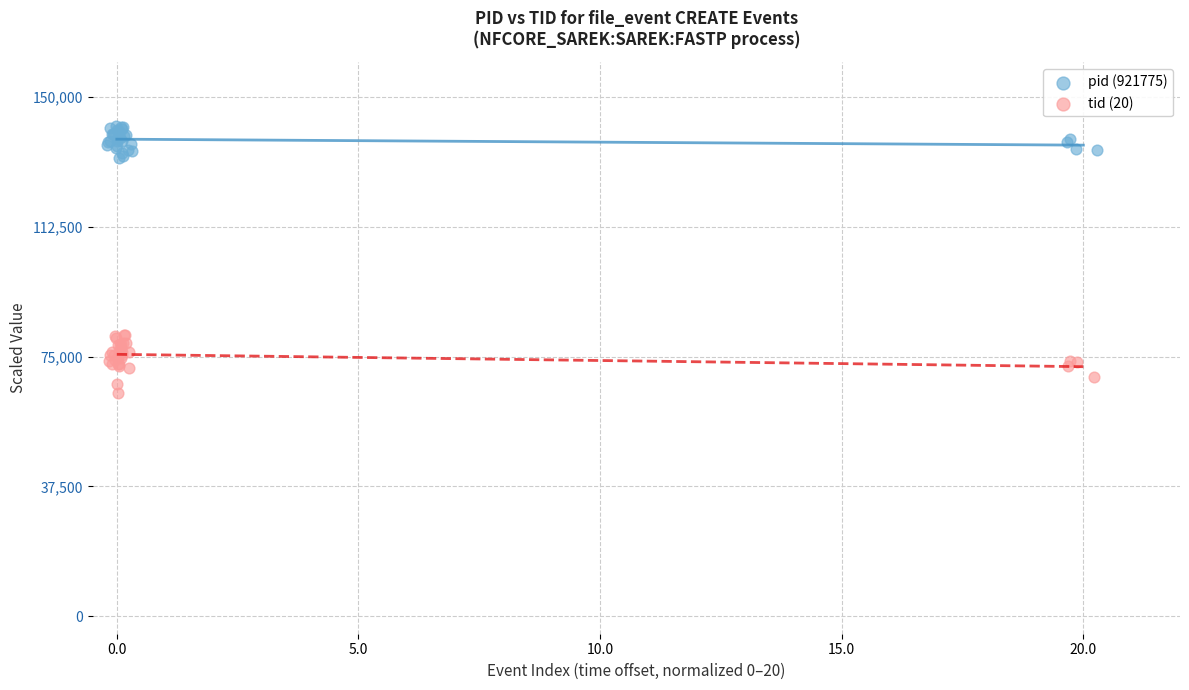

Which series reaches the minimum Y coordinate?

tid (20)